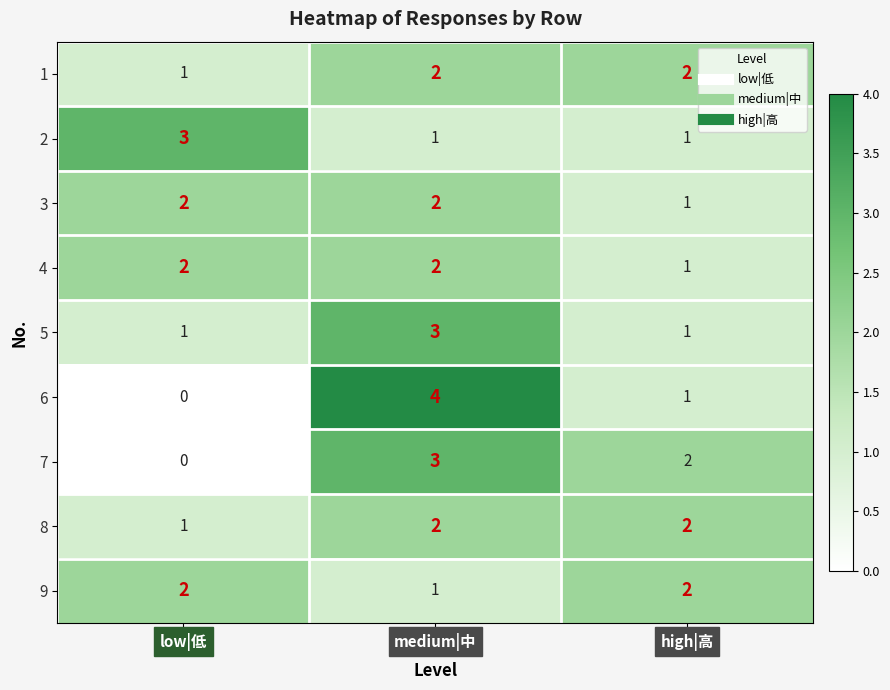

The value of 3 at high|高 is 2. True or false?

False